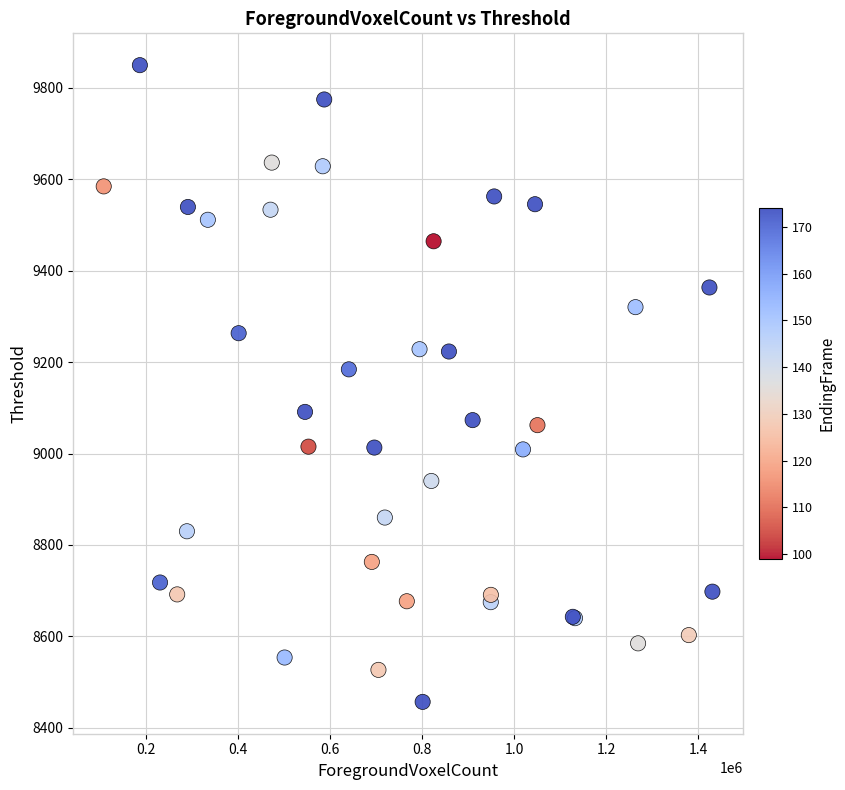

What Y value in the scatter plot is closest to 9153?

9184